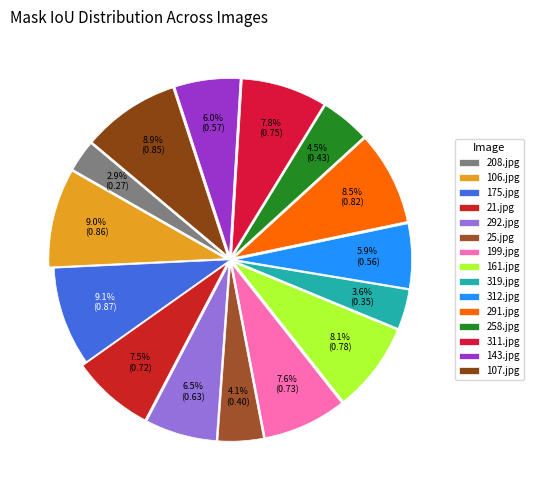

To the nearest percent, what is the difference between the 258.jpg and 312.jpg slice percentages?

1%